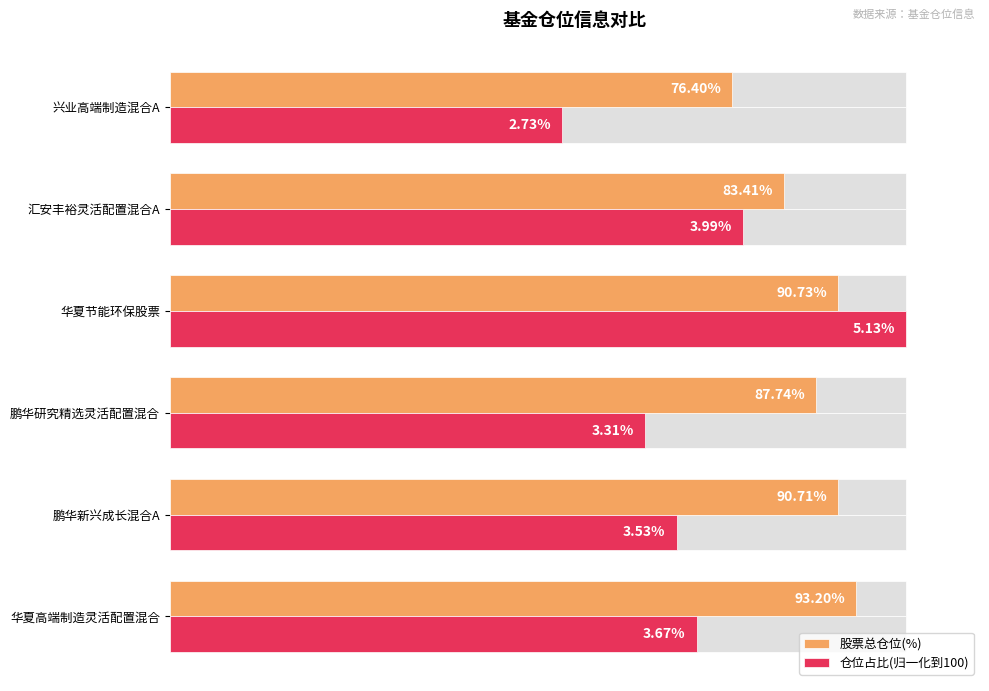

What is the maximum value for 股票总仓位(%)?

93.2